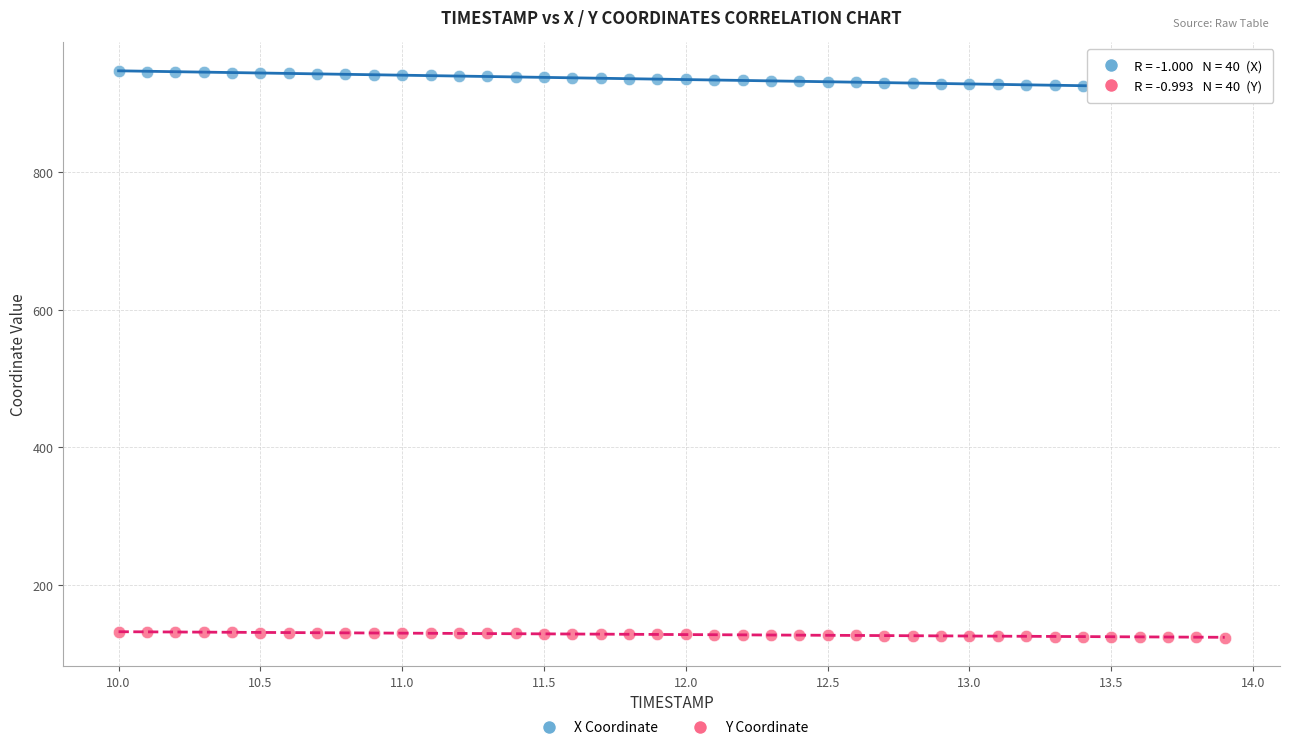

Across all data points, what is the range of X values (max minus min)?

3.9